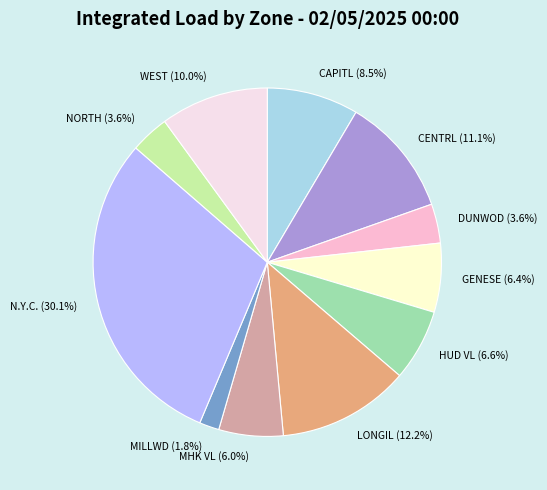

Count the number of slices in the pie.

11